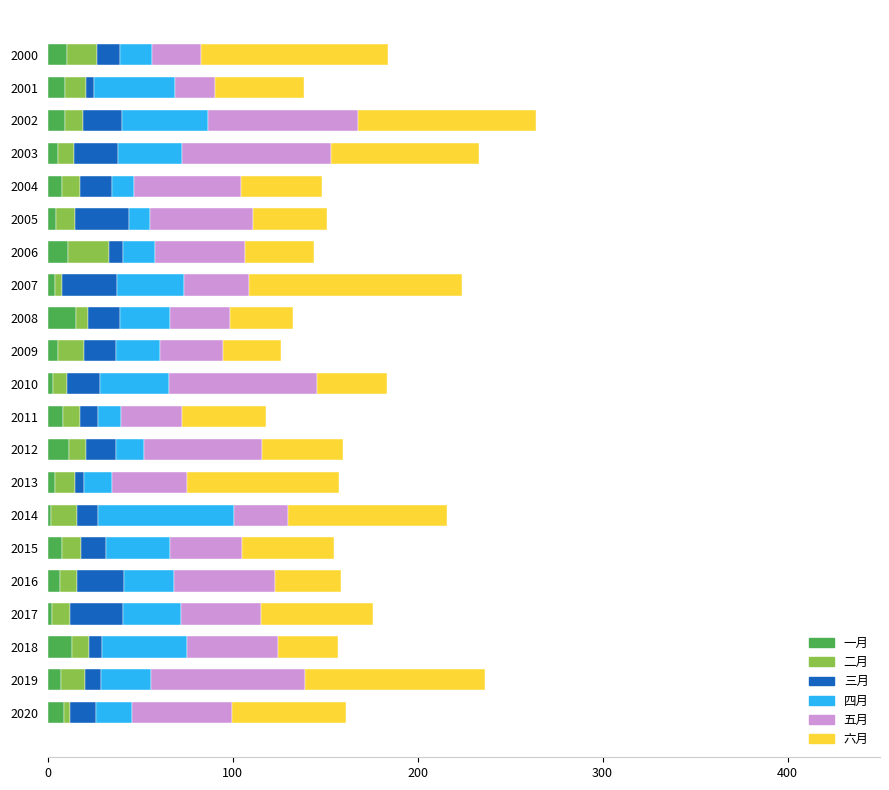

What is the sum of all 一月 values?

157.3